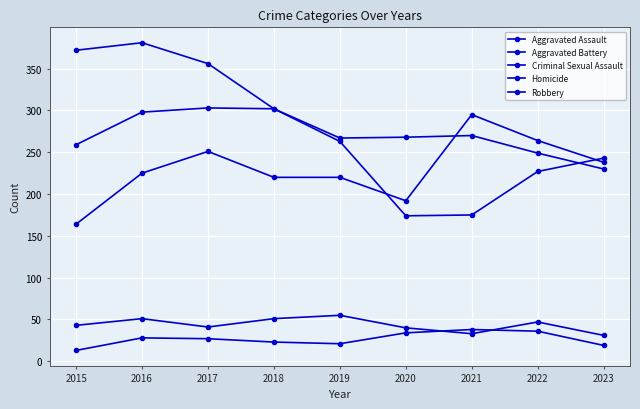

Count the number of data series in this chart.

5